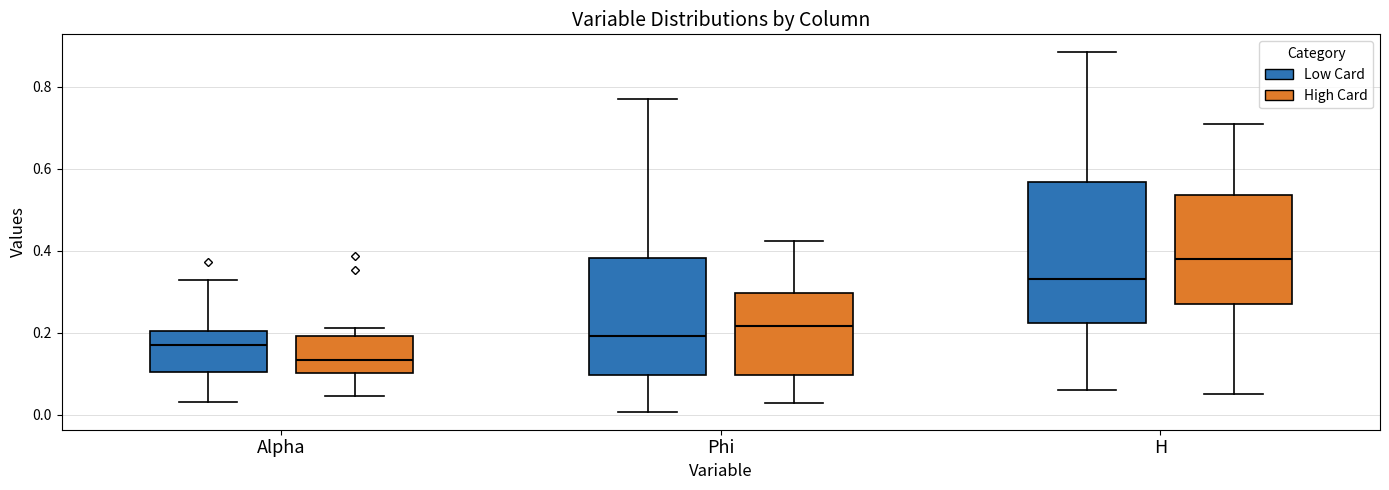

Comparing the boxes themselves (not the whiskers), which one is the tallest?

H (Low Card)